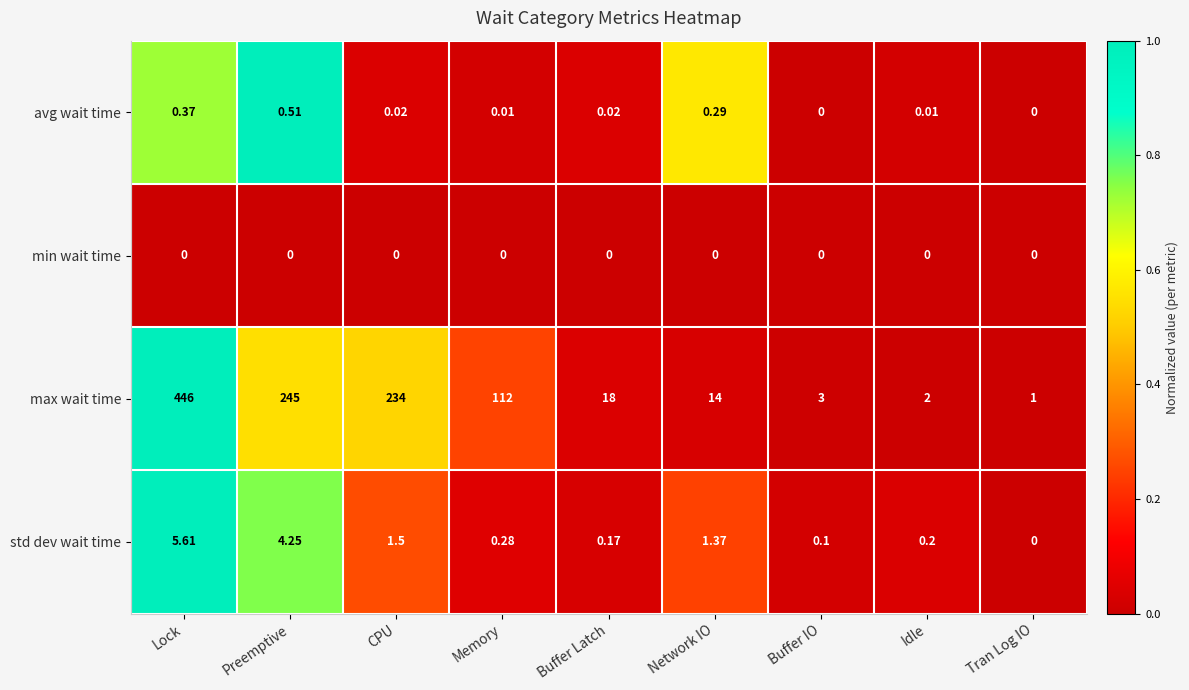

Which series has the largest total across all categories?

max wait time